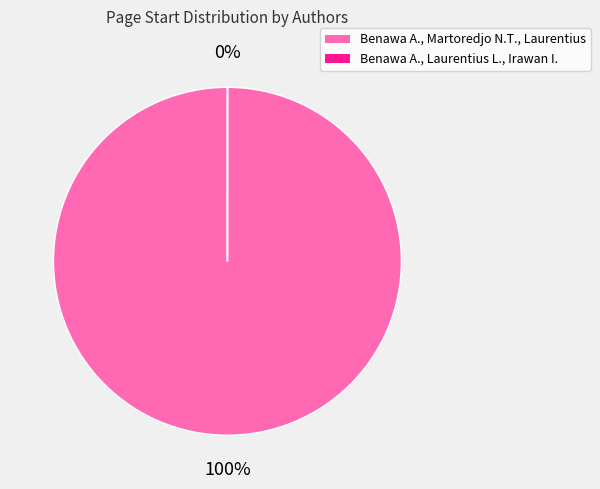

Which slice represents more than half of the pie?

Benawa A., Martoredjo N.T., Laurentius